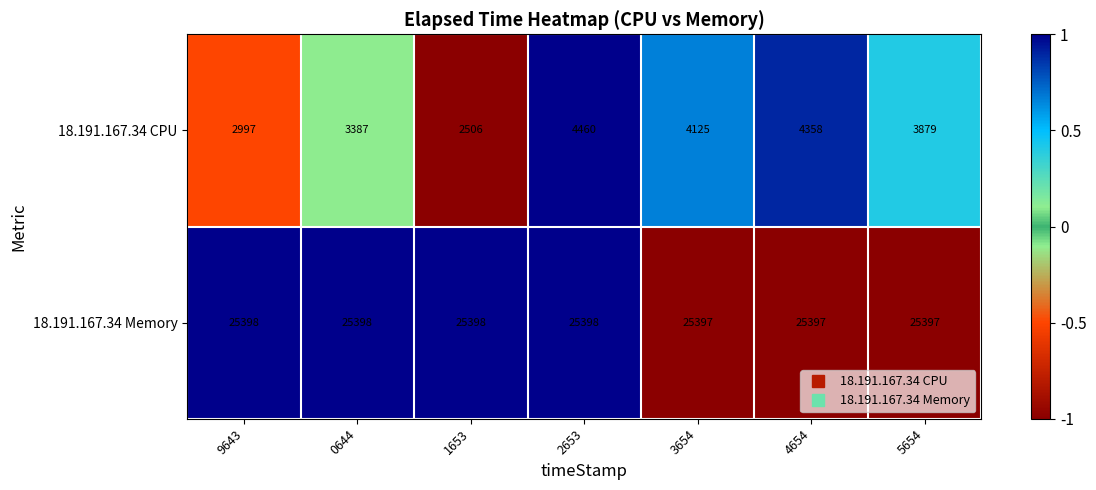

What is the difference between the maximum and minimum values in the 18.191.167.34 CPU series?

1954